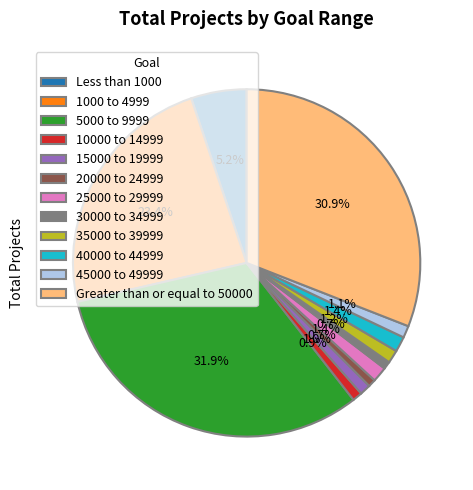

Is it true that 25000 to 29999 is 9% of the pie?

False